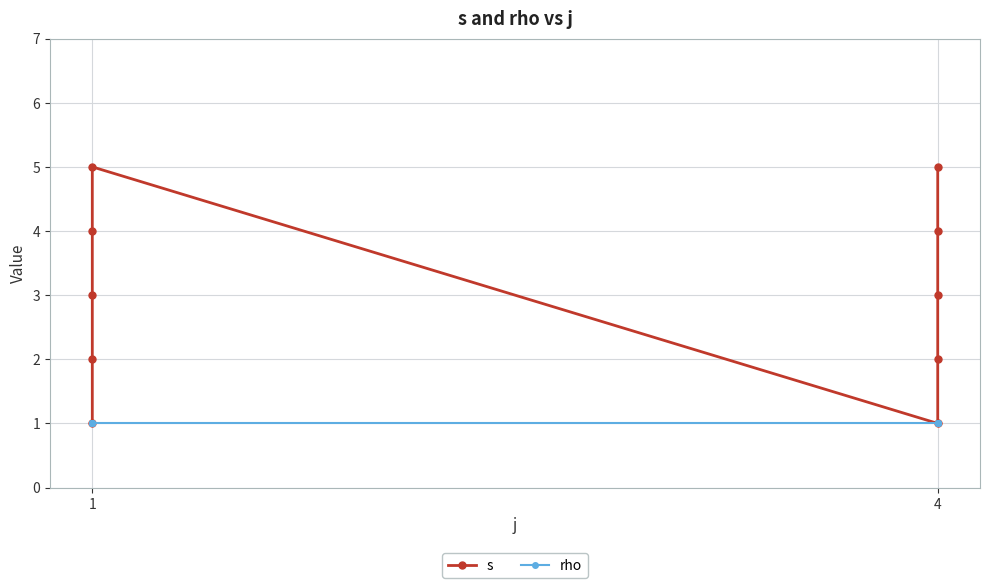

Rank the series by their maximum value, from highest to lowest.

s, rho